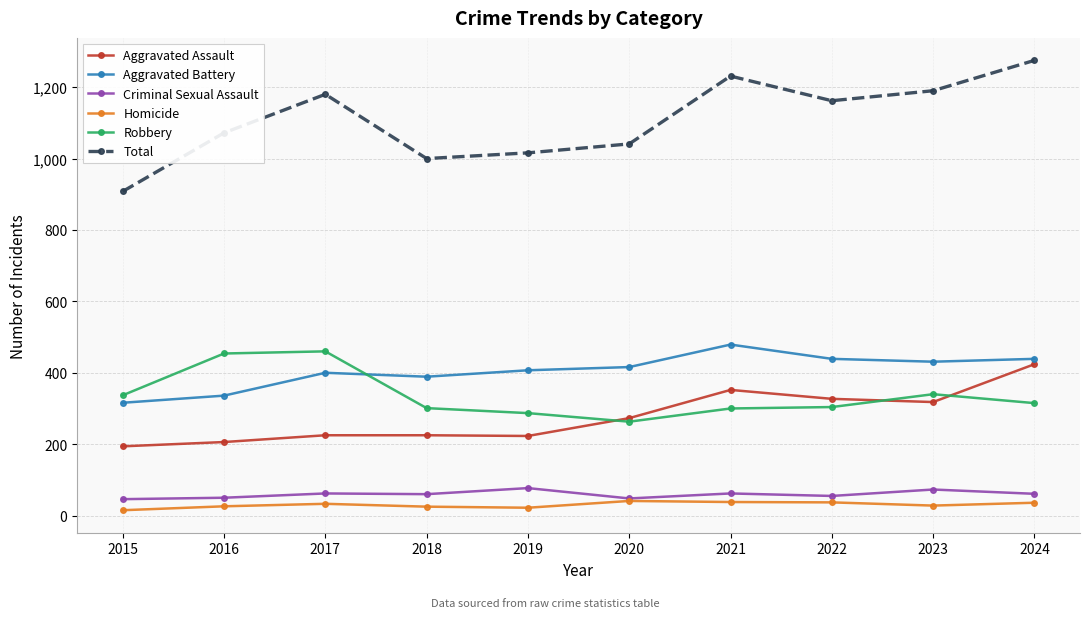

What is the value of the Total point at the 6th from the left?

1041